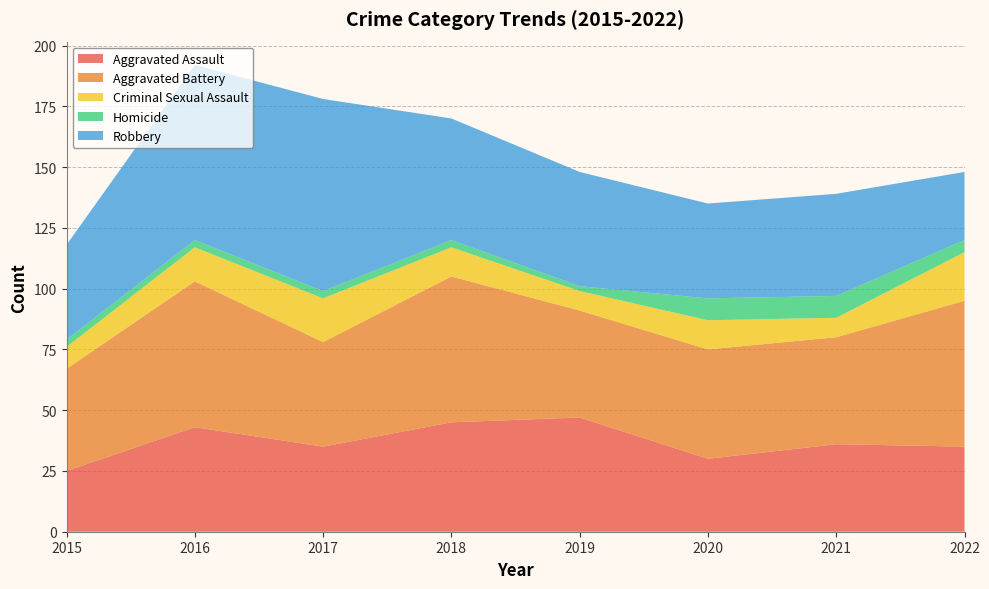

Reading left to right, what are all the values shown in this chart?

Aggravated Assault: 2015=25	2016=43	2017=35	2018=45	2019=47	2020=30	2021=36	2022=35
Aggravated Battery: 2015=42	2016=60	2017=43	2018=60	2019=44	2020=45	2021=44	2022=60
Criminal Sexual Assault: 2015=9	2016=14	2017=18	2018=12	2019=8	2020=12	2021=8	2022=20
Homicide: 2015=3	2016=3	2017=3	2018=3	2019=2	2020=9	2021=9	2022=5
Robbery: 2015=39	2016=72	2017=79	2018=50	2019=47	2020=39	2021=42	2022=28